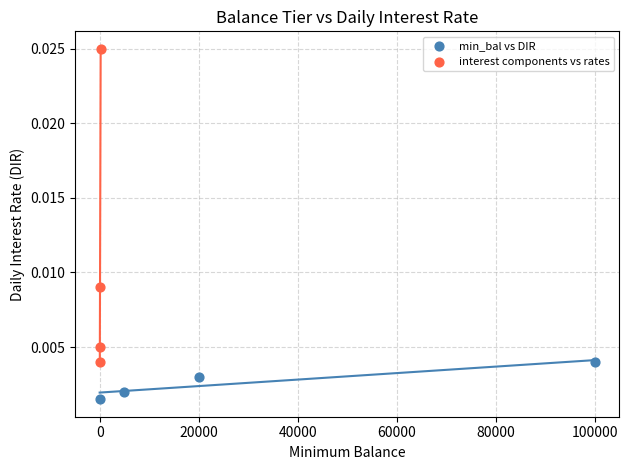

Which series has the widest spread of Y values?

interest components vs rates